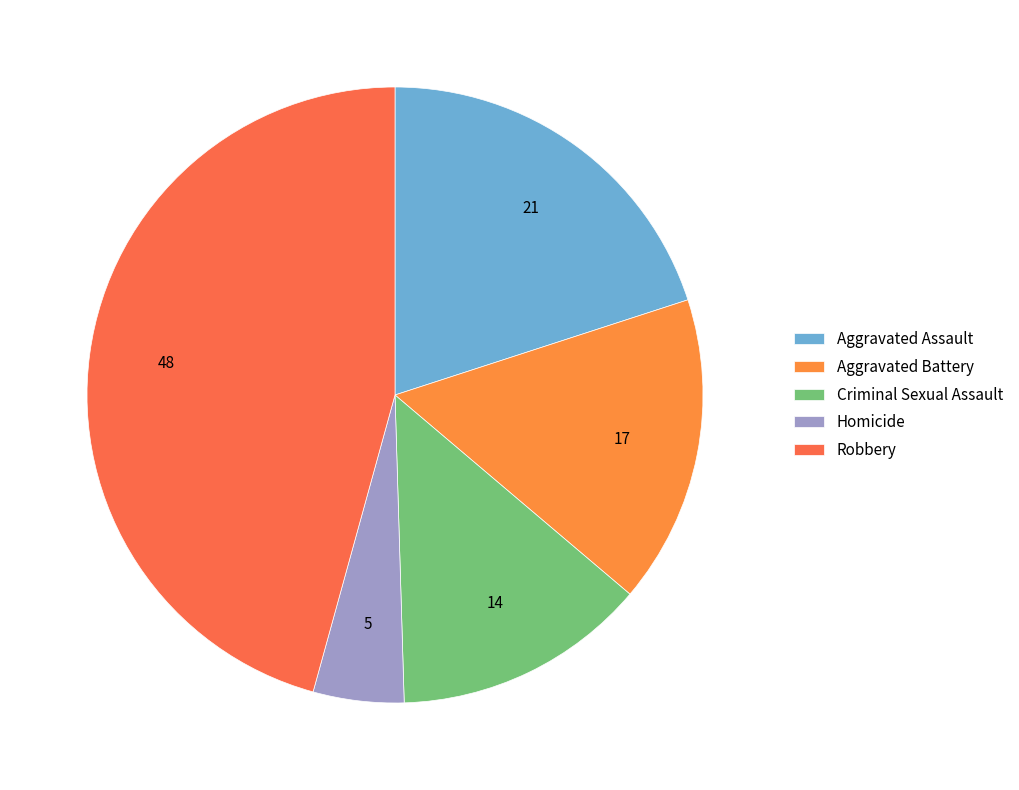

Count the number of slices in the pie.

5